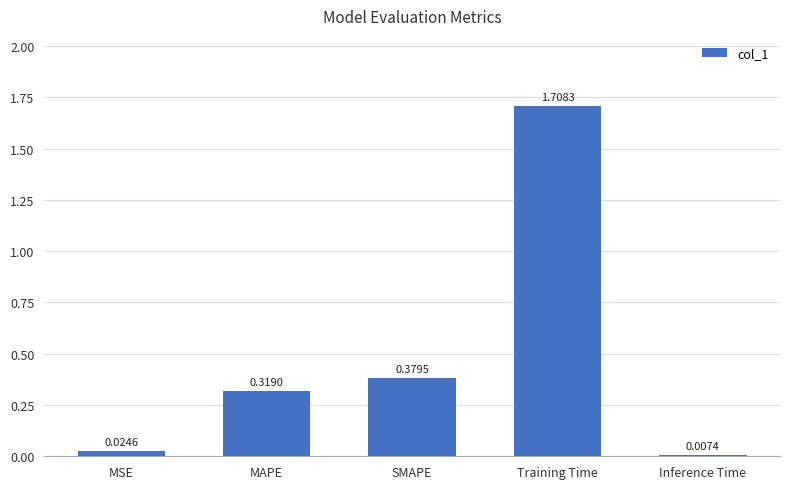

At which category does the chart reach its minimum across all series?

Inference Time